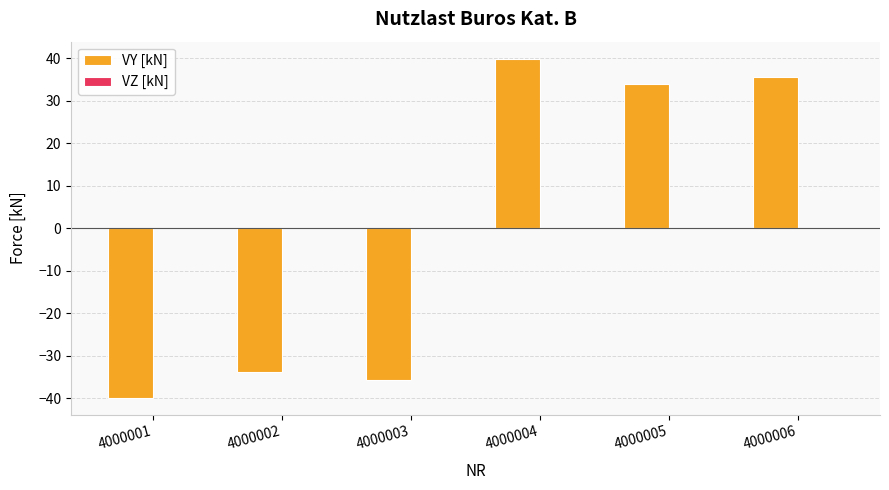

Reading left to right, list all the values displayed in this chart.

4000001=-39.9	4000002=-33.9	4000003=-35.7	4000004=39.9	4000005=33.9	4000006=35.7